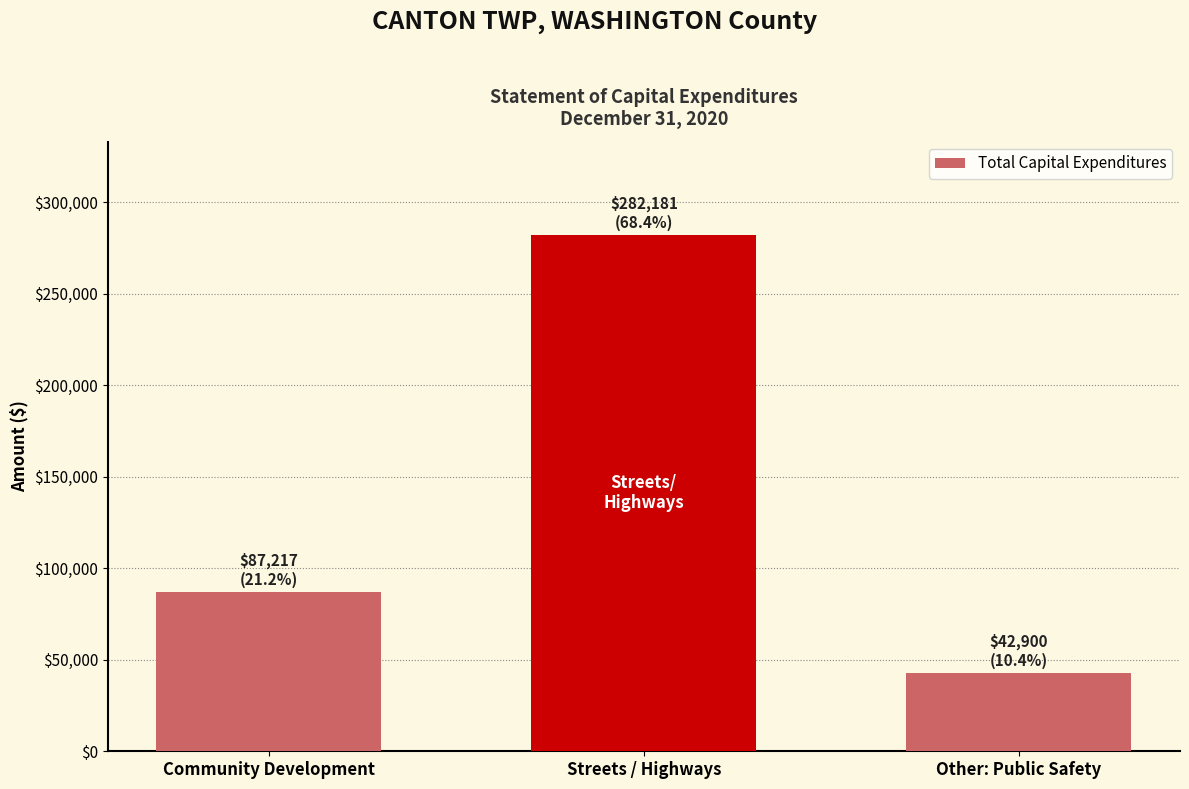

What is the difference between the second highest and minimum values?

44317